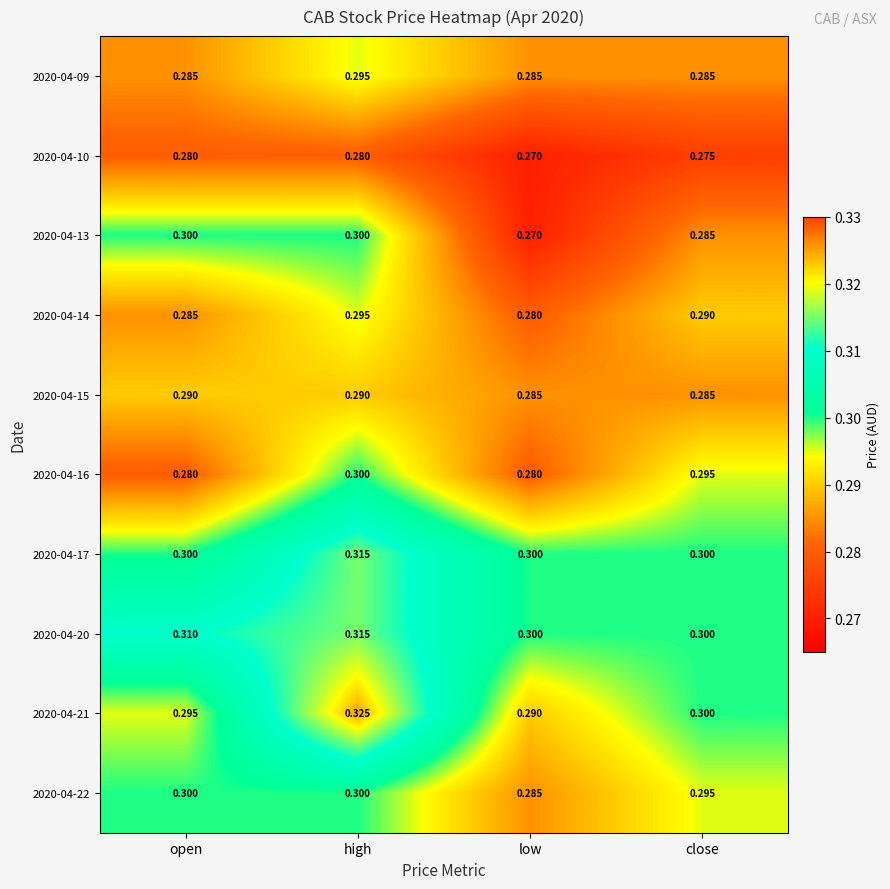

What is the smallest value displayed?

0.3